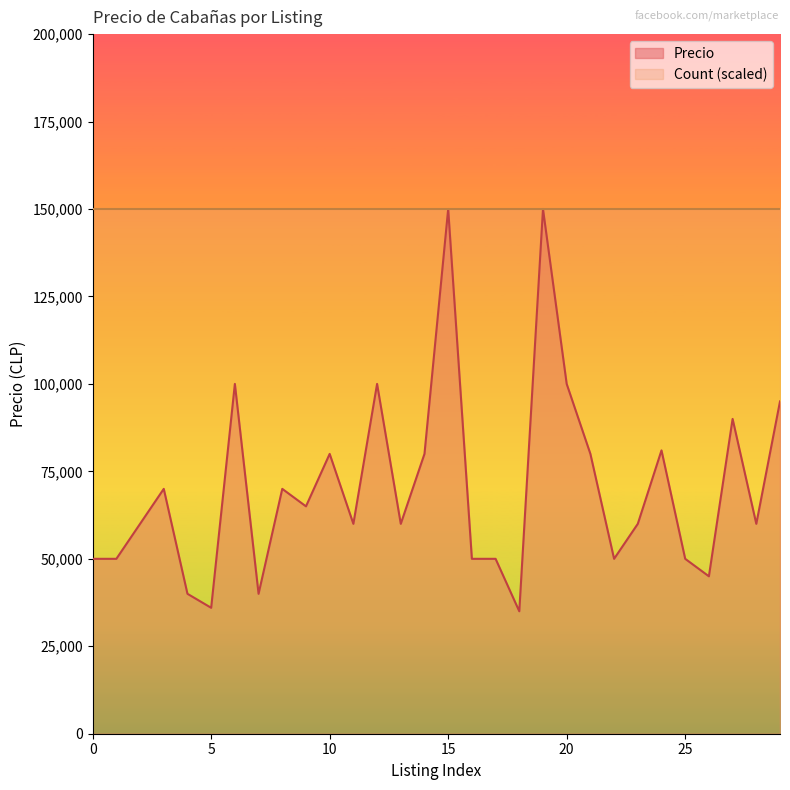

What is the minimum value shown in the chart?

35000